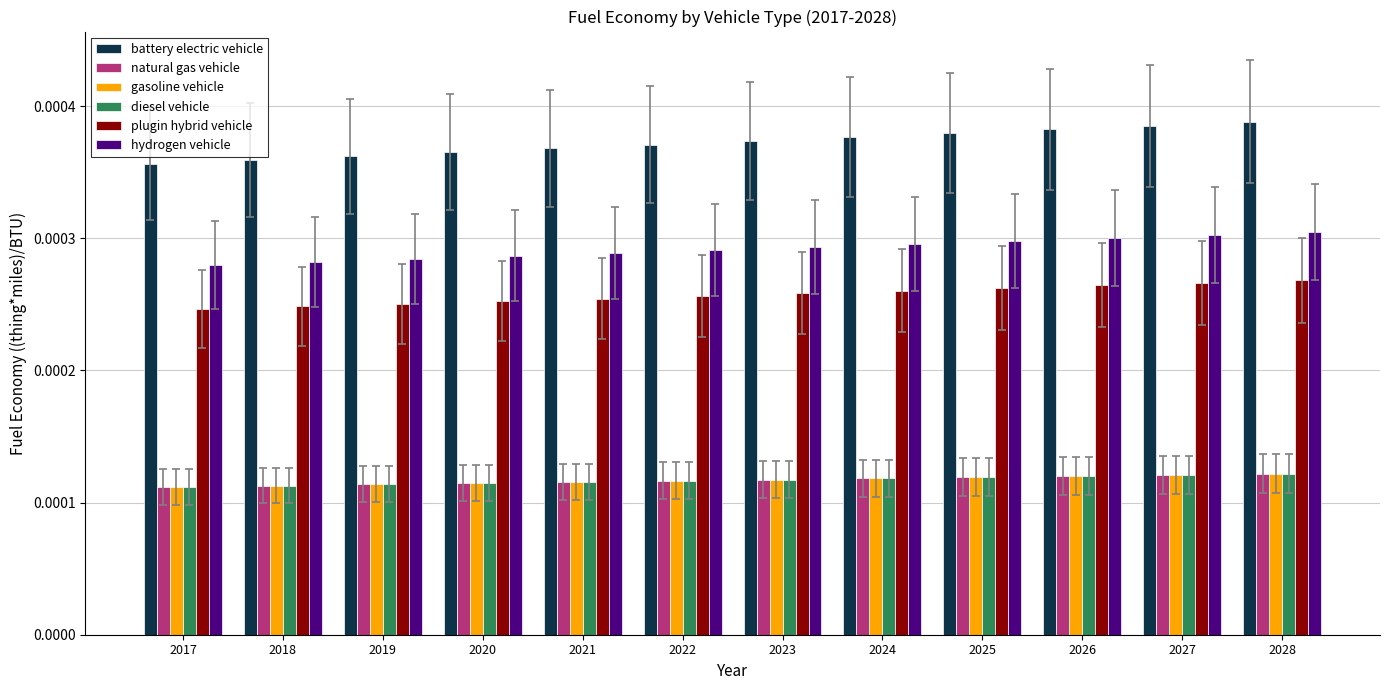

Which series has the widest spread of values?

battery electric vehicle